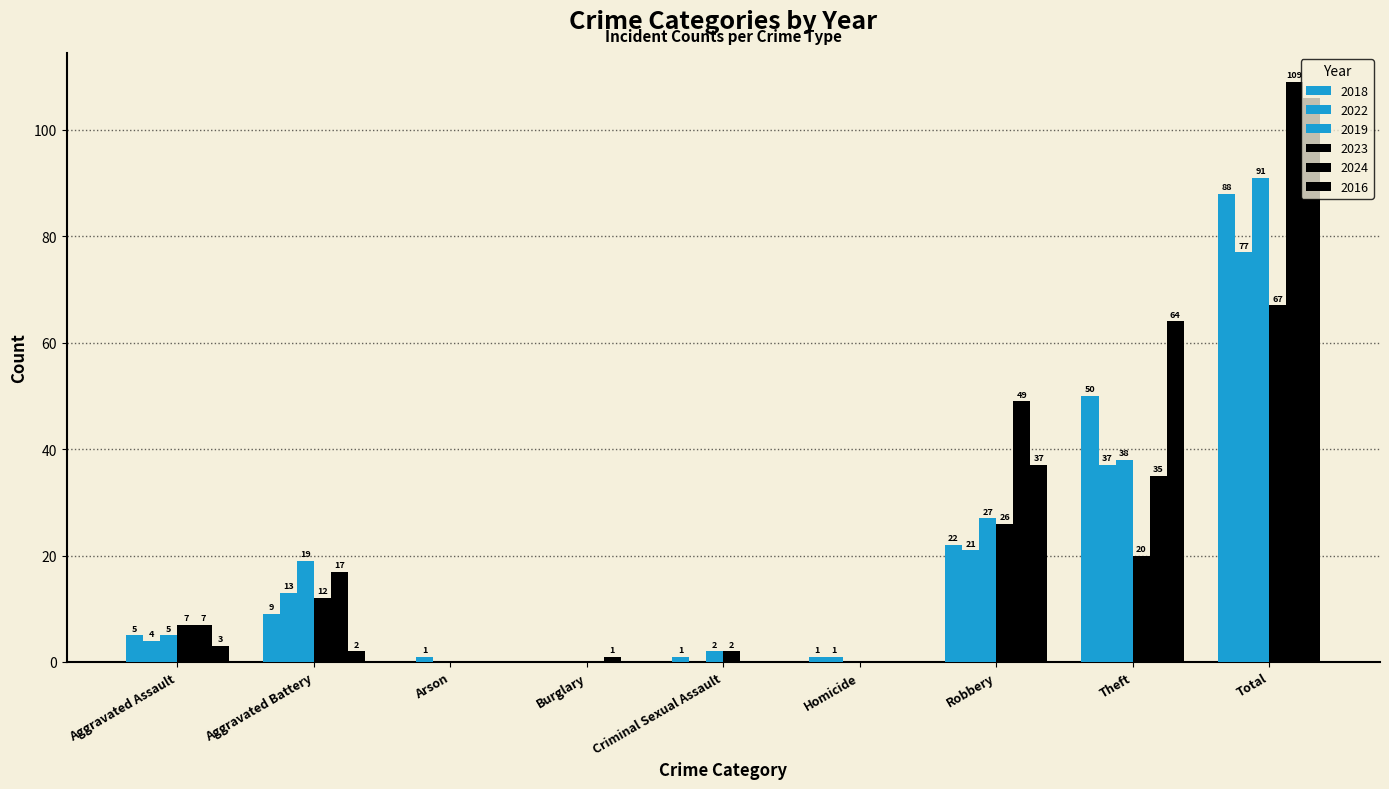

Where is 2016 nearest to the value 53?

Theft